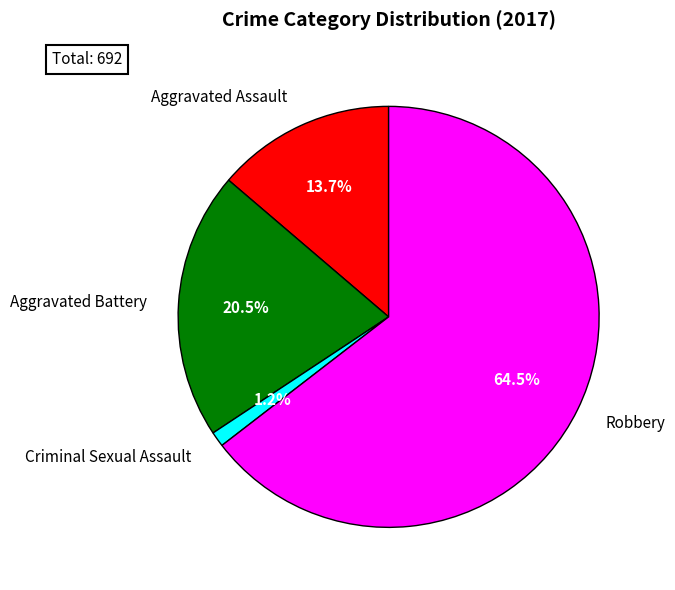

How many slices are in this pie chart?

4